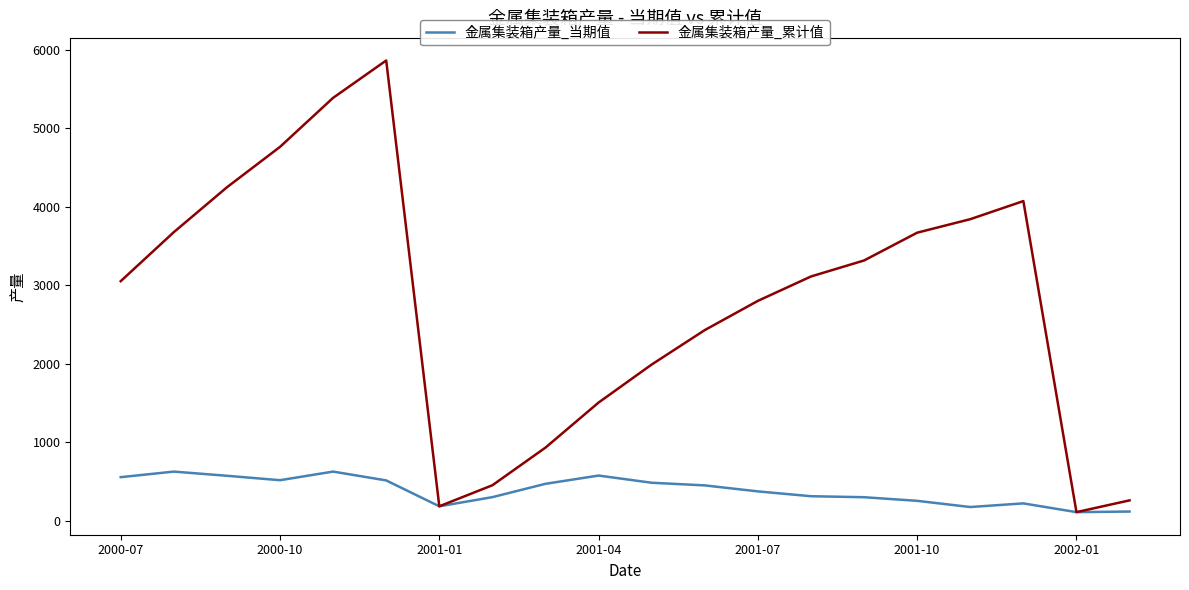

What is the highest value of the 金属集装箱产量_当期值 series?

624.8